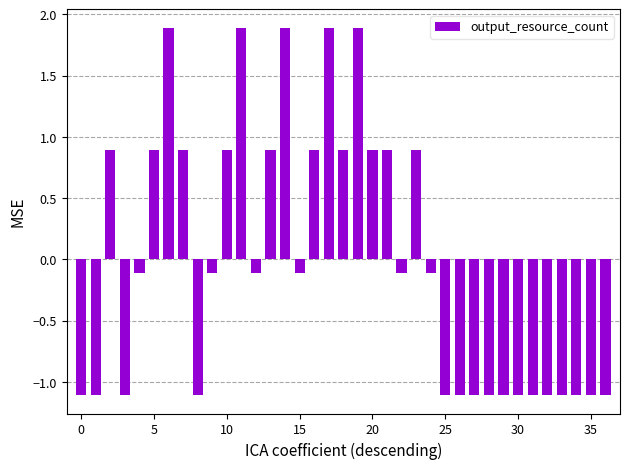

What is the difference between the maximum and minimum values?

3.0